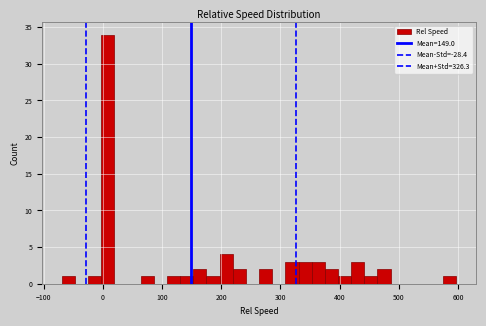

Read against the x-axis, roughly where is the centre of the tallest bar?

10